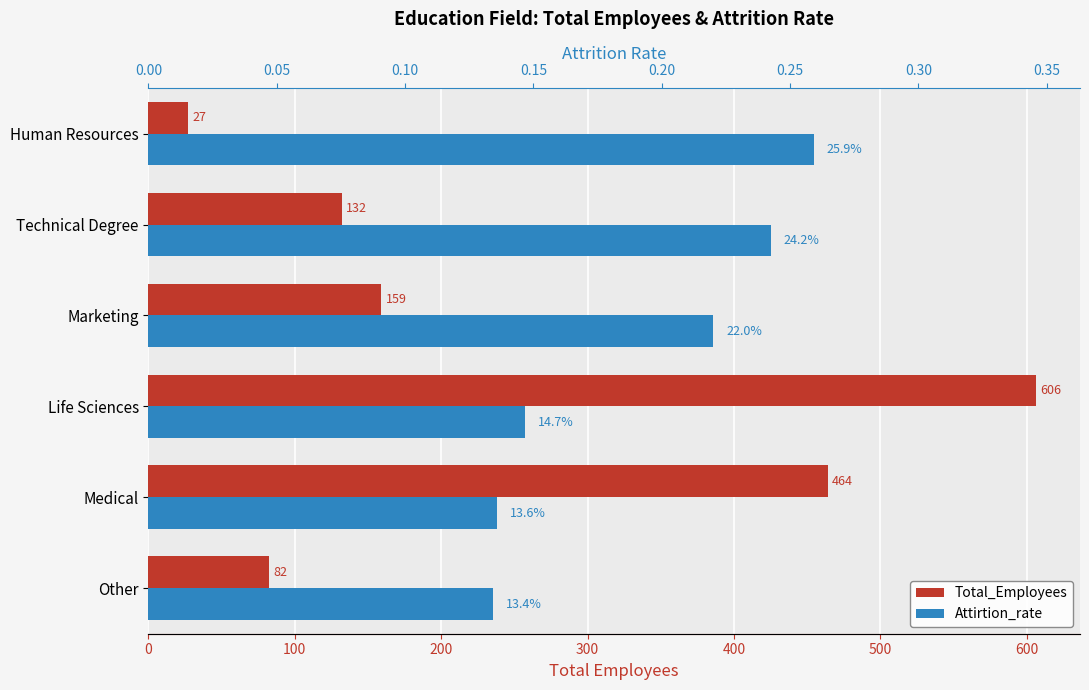

Is the value of Total_Employees at Life Sciences greater than the value of Attirtion_rate at Life Sciences?

Yes